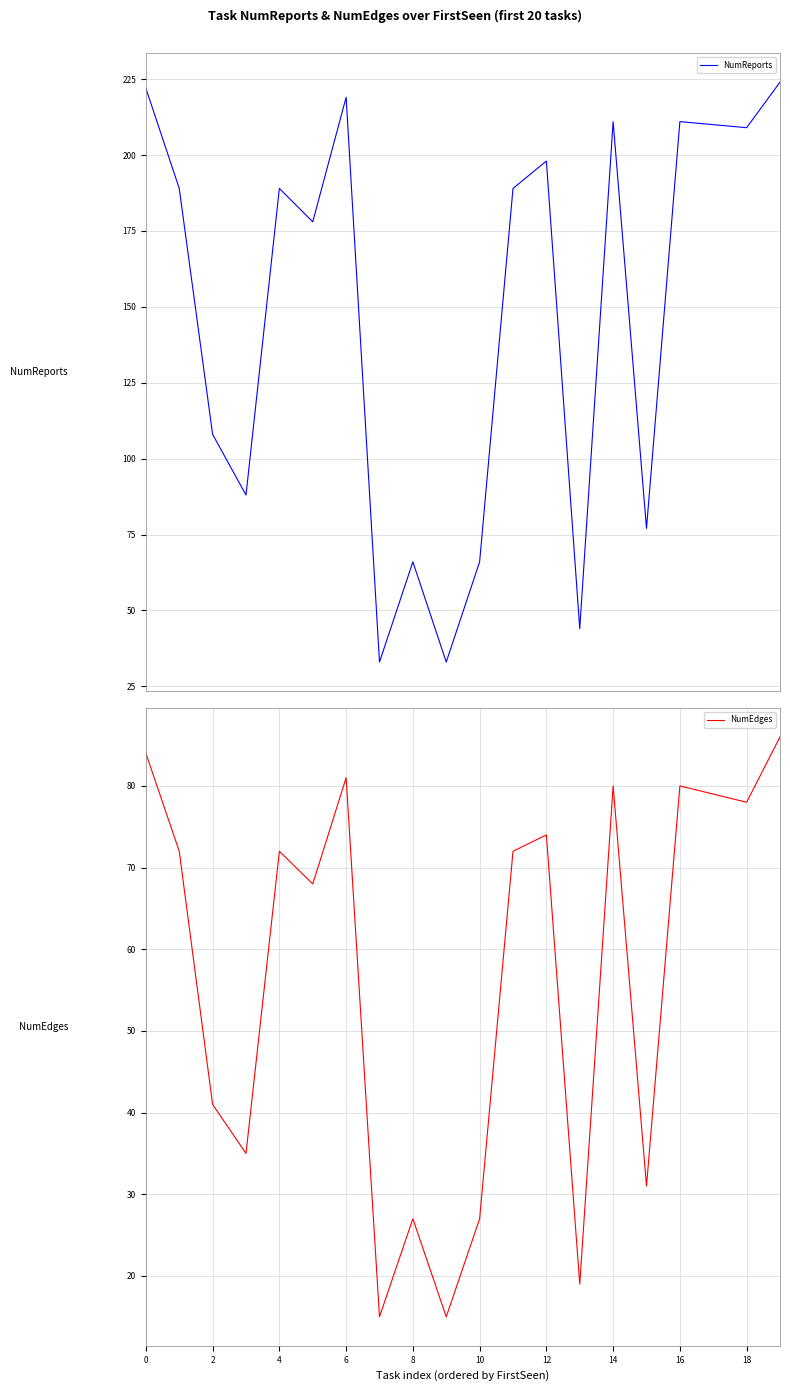

Where is the first local maximum for NumEdges?

4